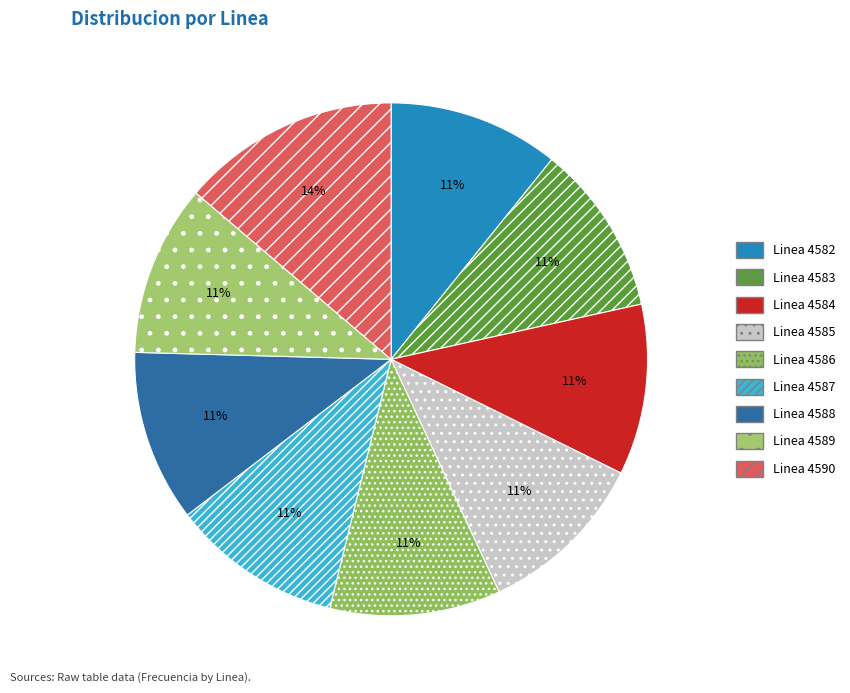

What percentage do Linea 4589 and Linea 4587 together represent?

21.6%